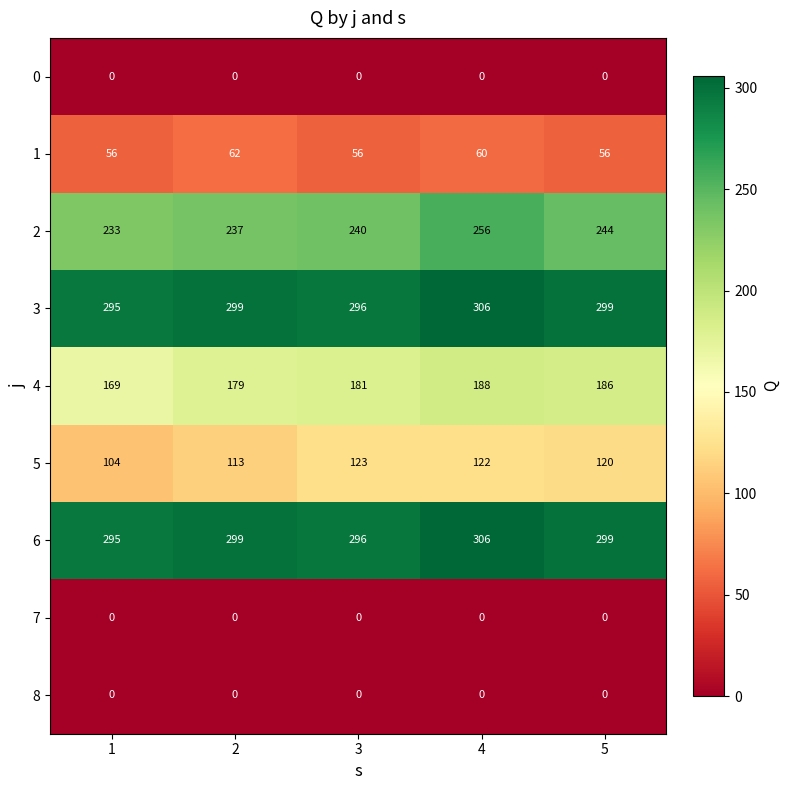

How many categories are shown in the chart?

5